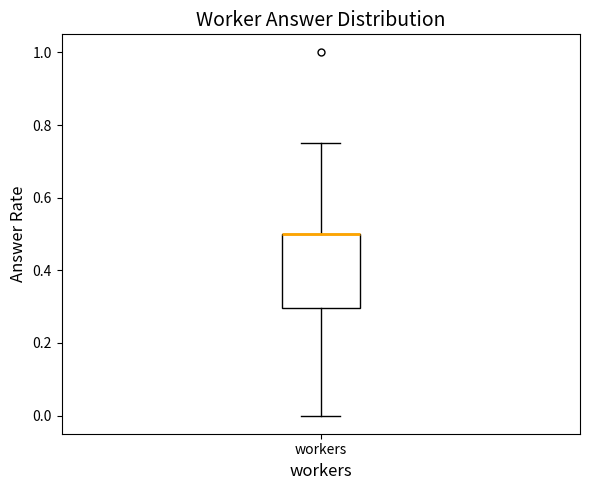

Where does the upper whisker of the box for workers end on the y-axis? The values are not printed on the chart, so give them approximately, as read against the axis.

0.76